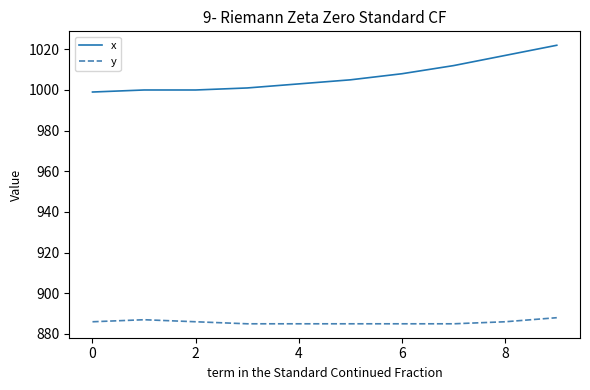

True or false: y and x cross at least once.

False